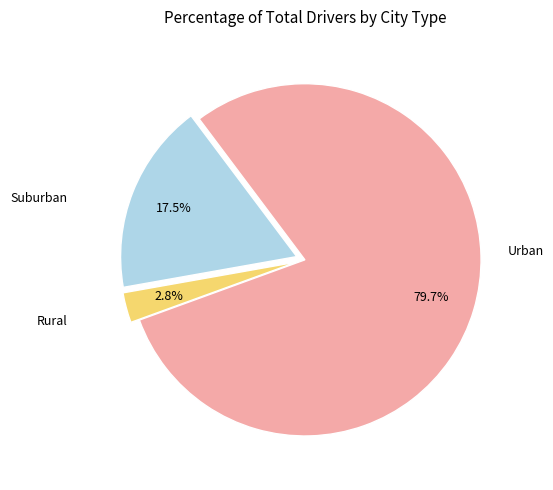

Which category has the biggest portion of the pie?

Urban